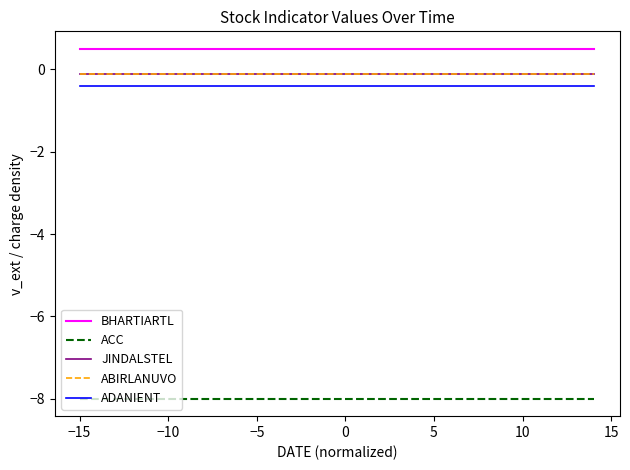

Which series has the widest spread of values?

BHARTIARTL